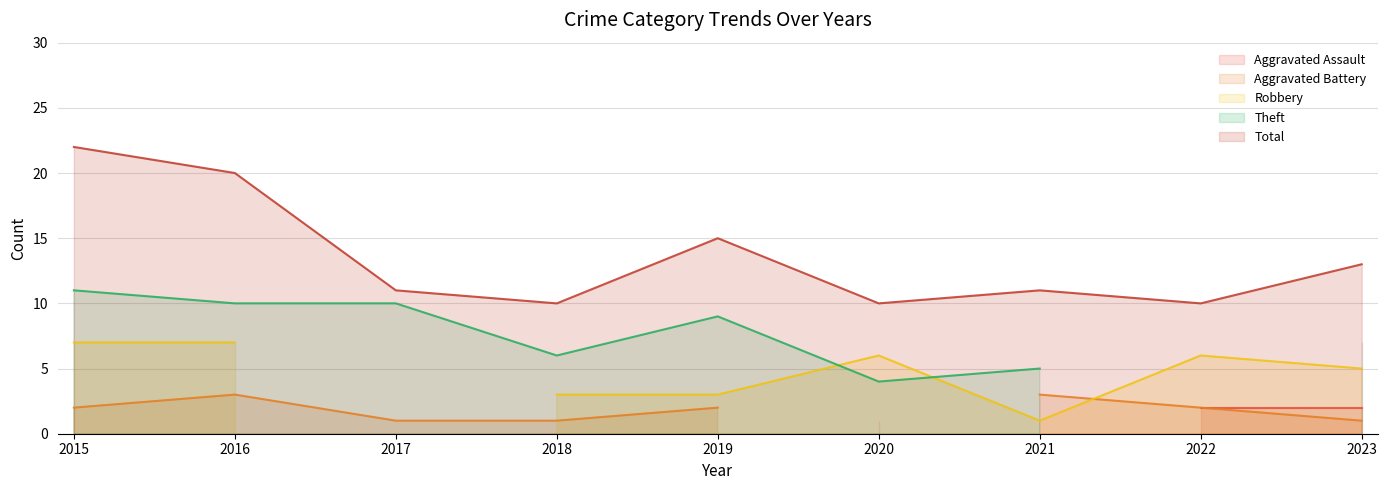

The Total series shows 11 at 2017. True or false?

True